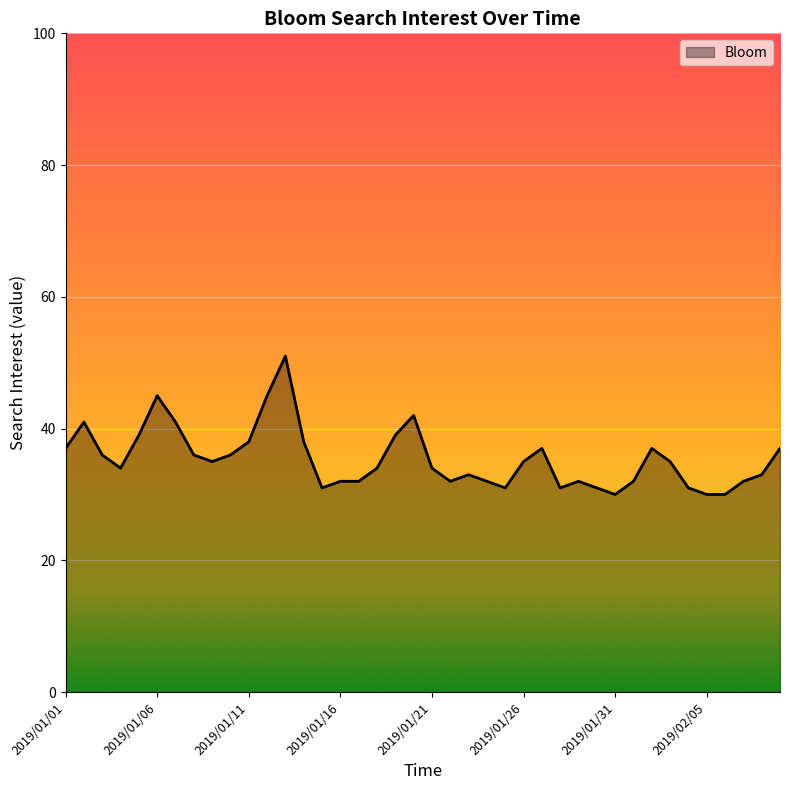

How many distinct data groups are displayed?

1